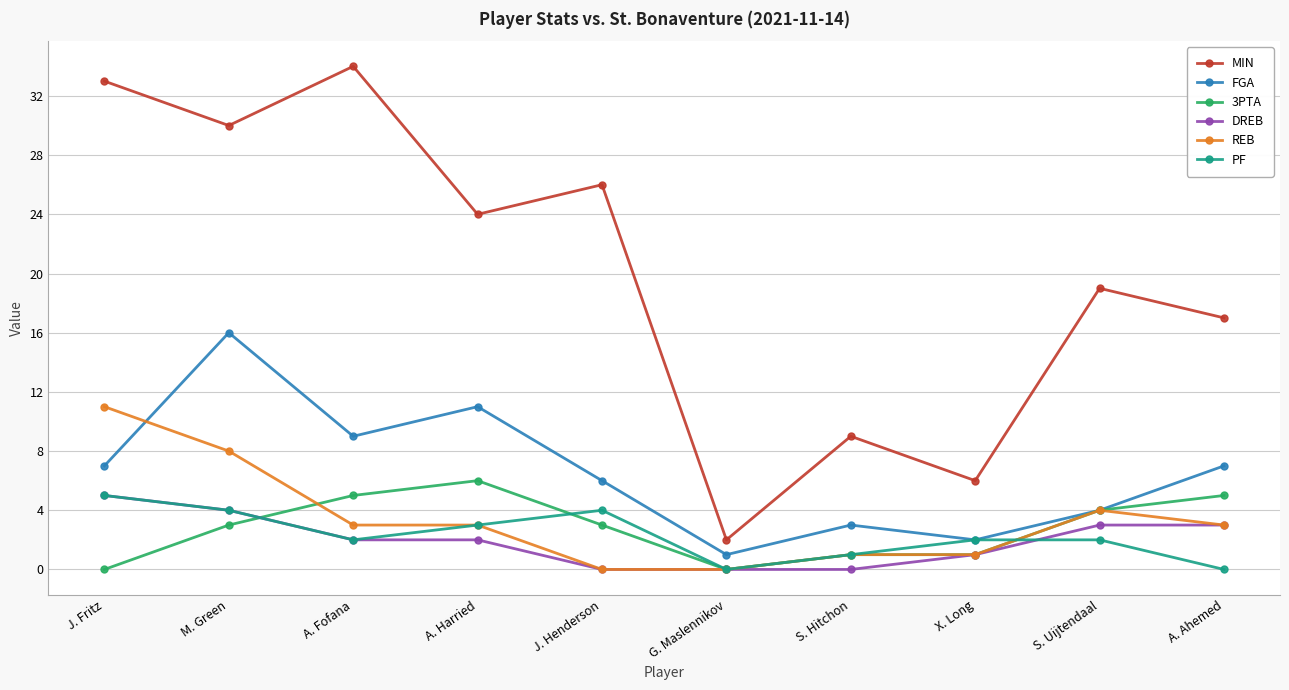

True or false: MIN has a value of 9 at X. Long.

False